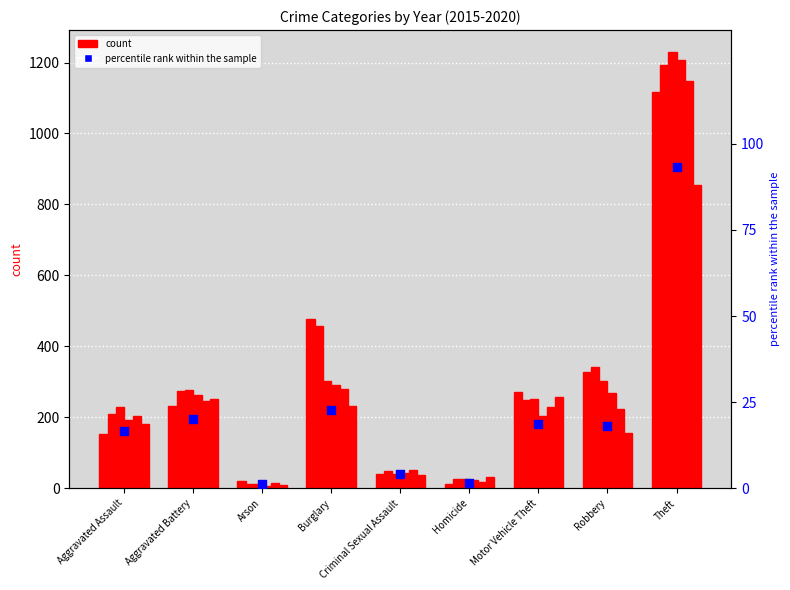

What is the change in value from Burglary to Theft?

+70.5